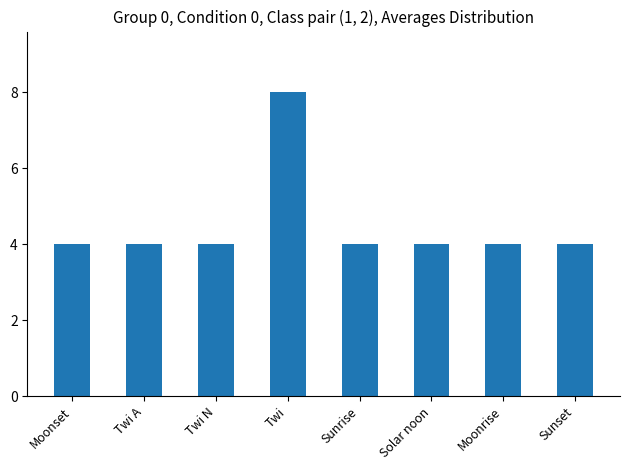

What position from the left is Twi N?

3